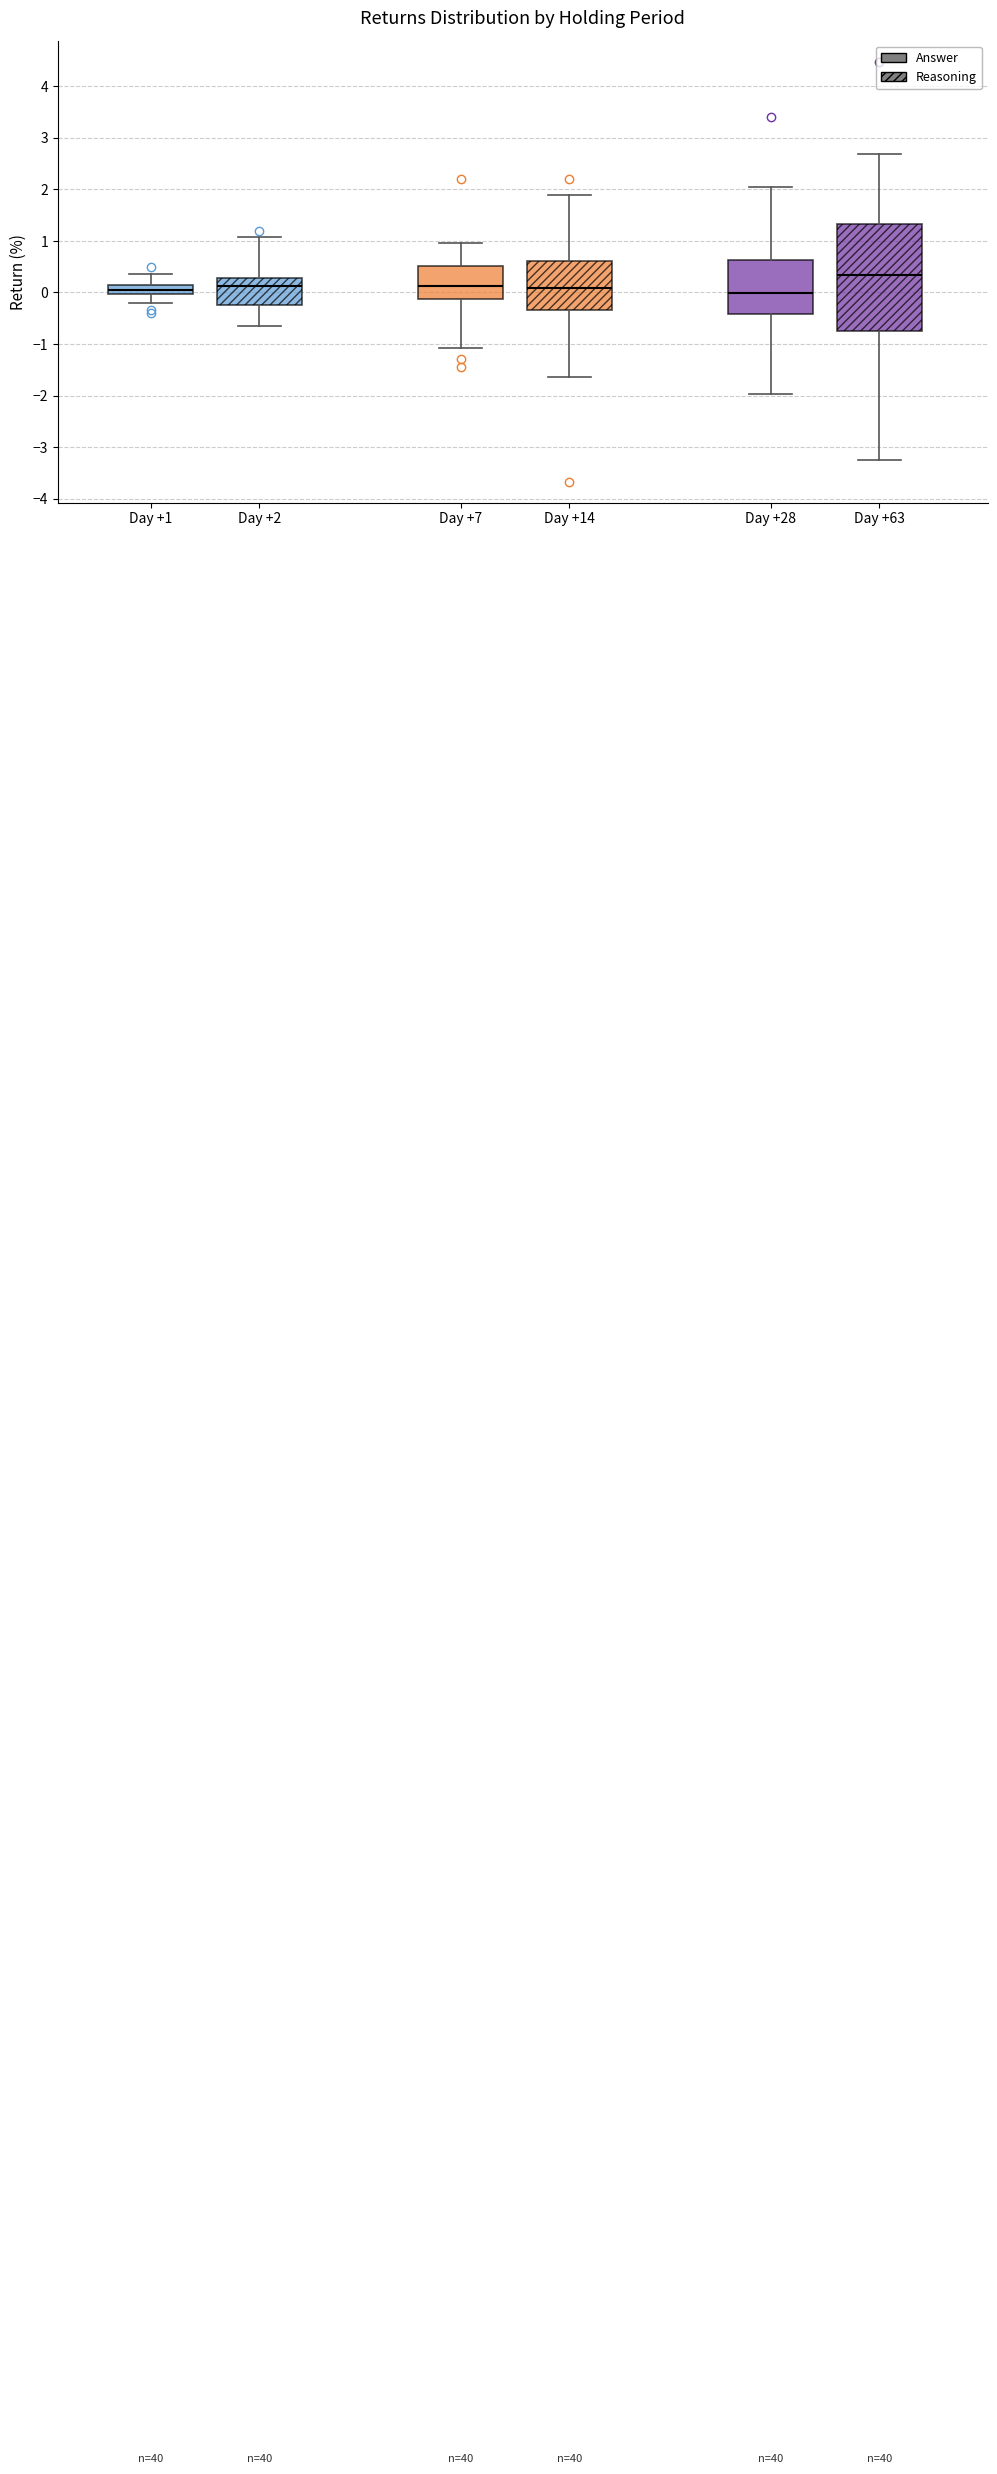

Which box is the tallest, from its lower edge to its upper edge?

Day +63